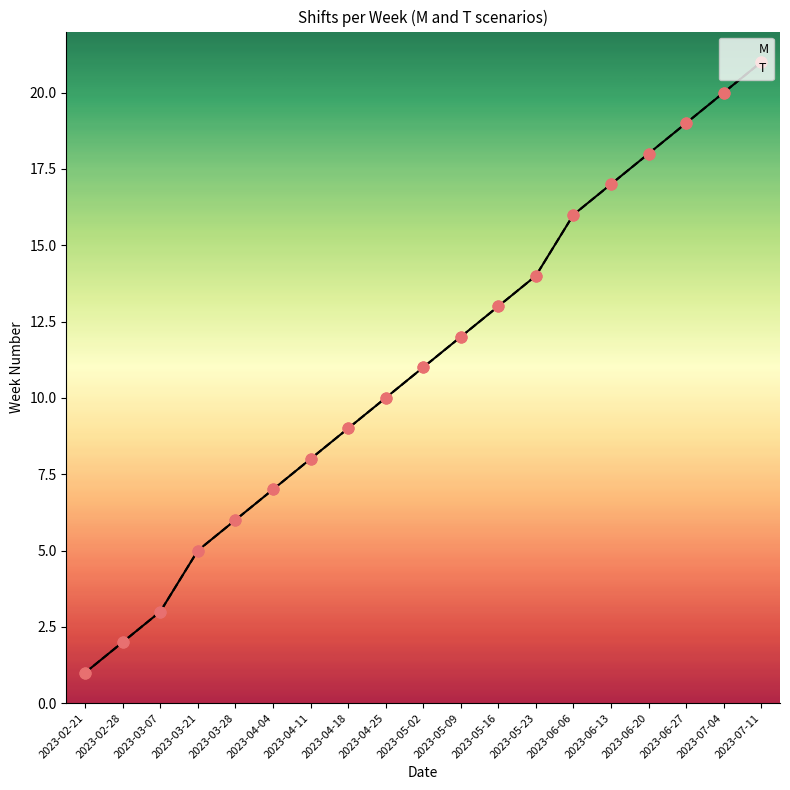

Which series contains the lowest Y value?

M